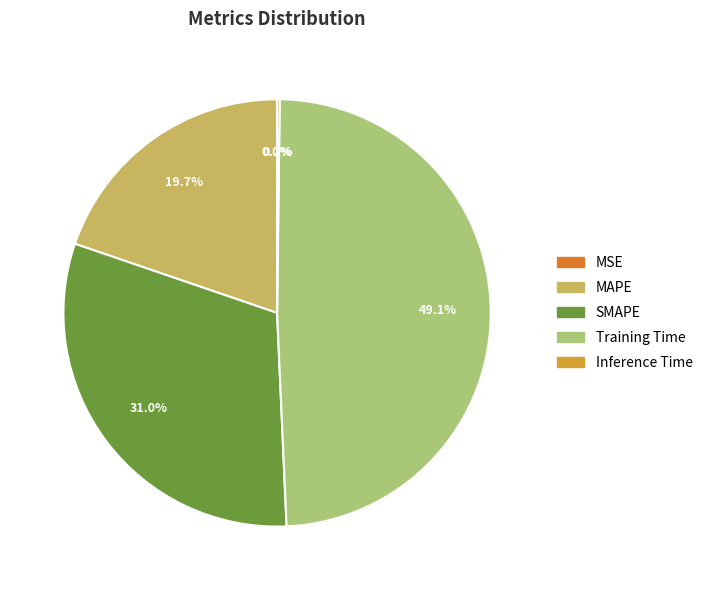

How many segments does this pie chart have?

5